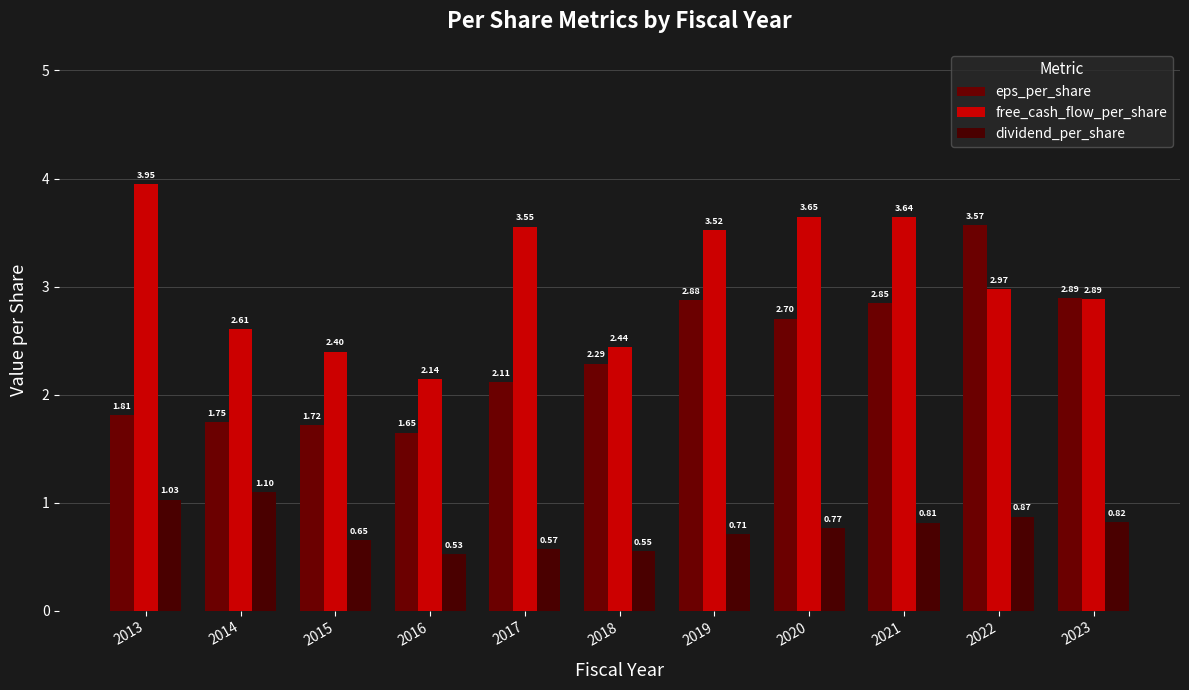

How many distinct data groups are displayed?

3